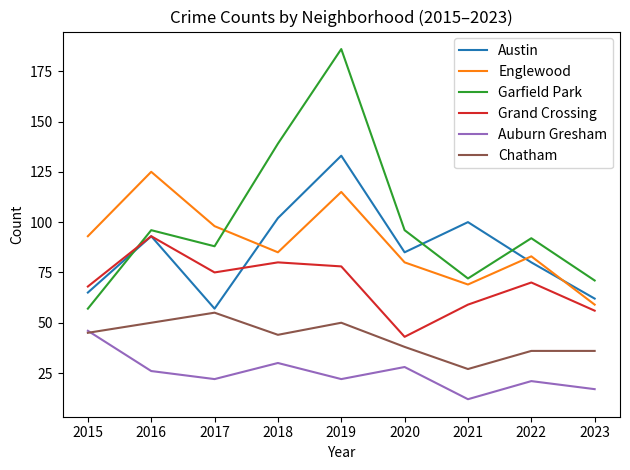

At how many categories does at least one series exceed 126?

2